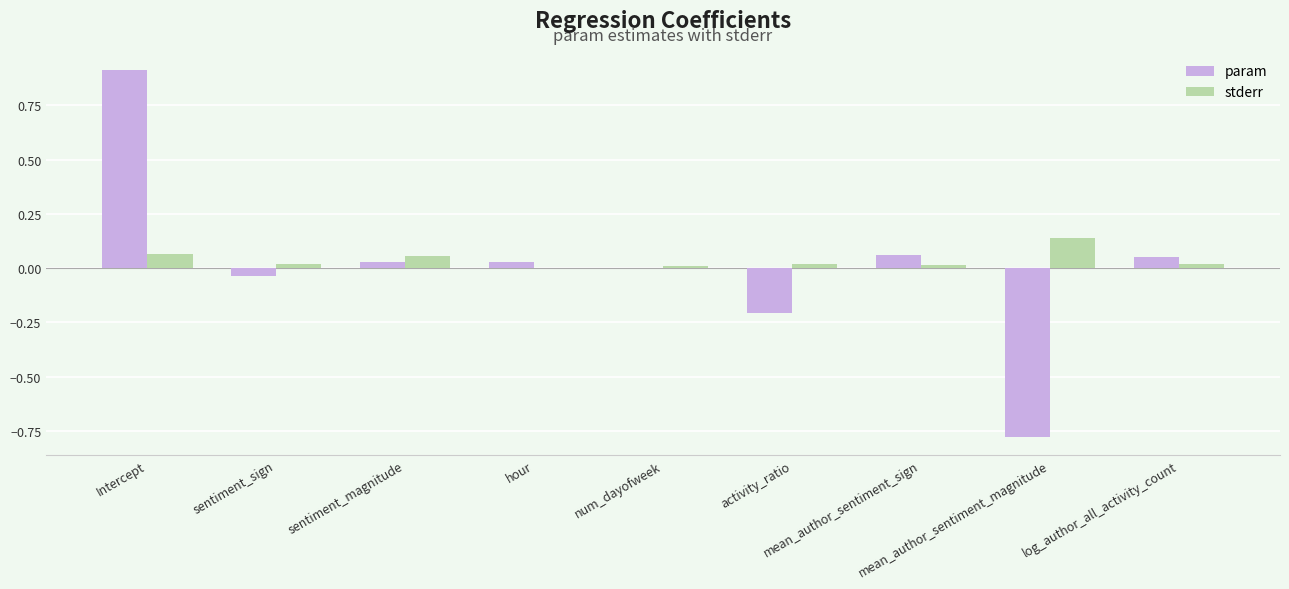

What is the sum of all stderr values?

0.3